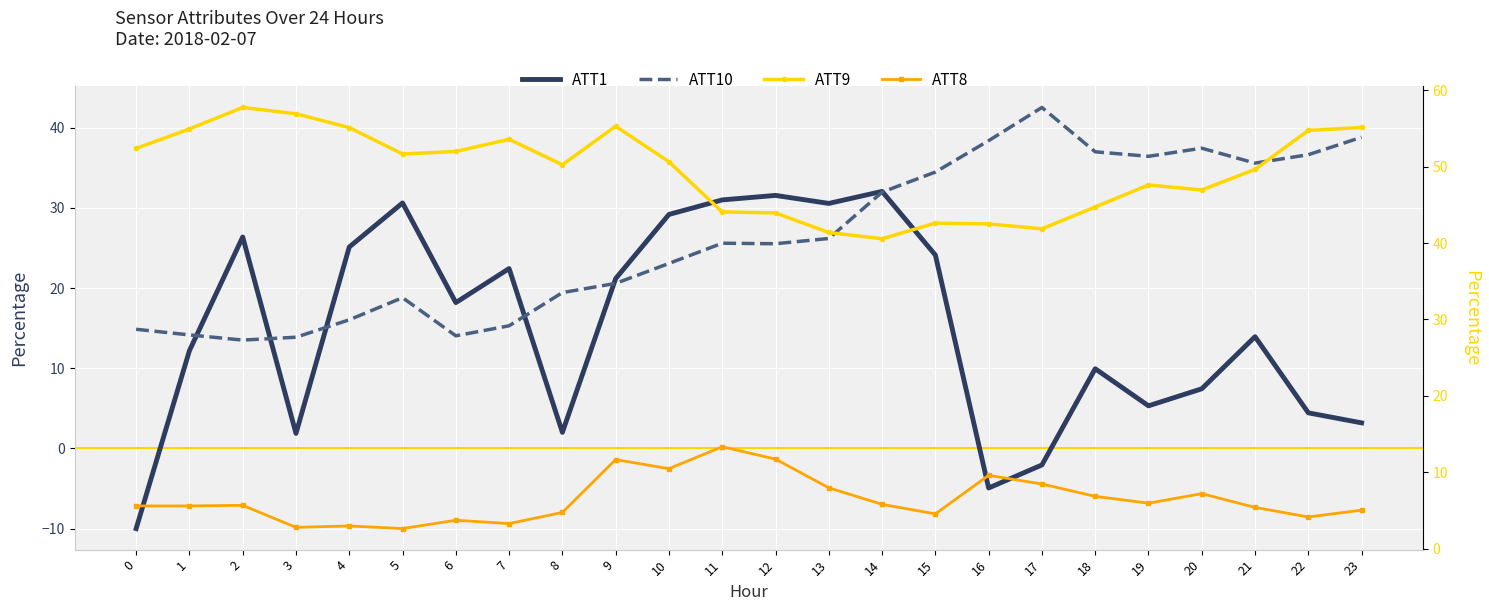

What is the average value of the ATT10 series?

26.3